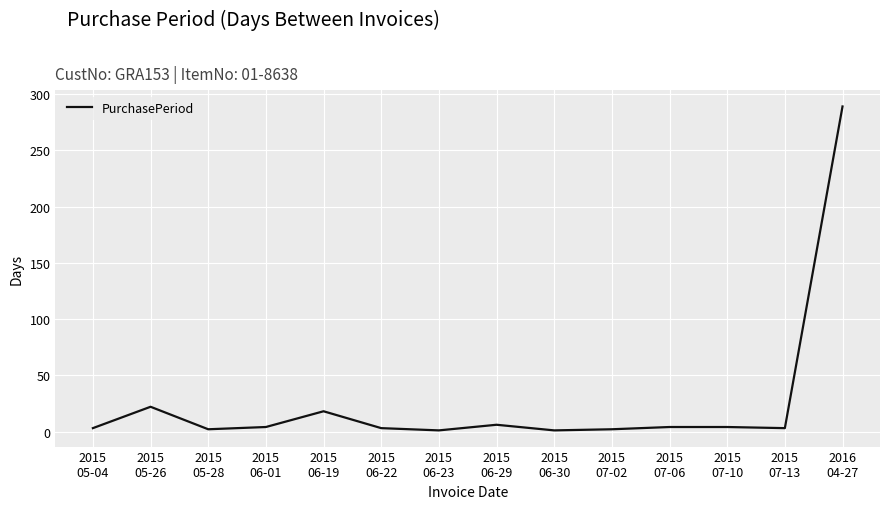

True or false: the data has more than 2 interior local peaks.

True